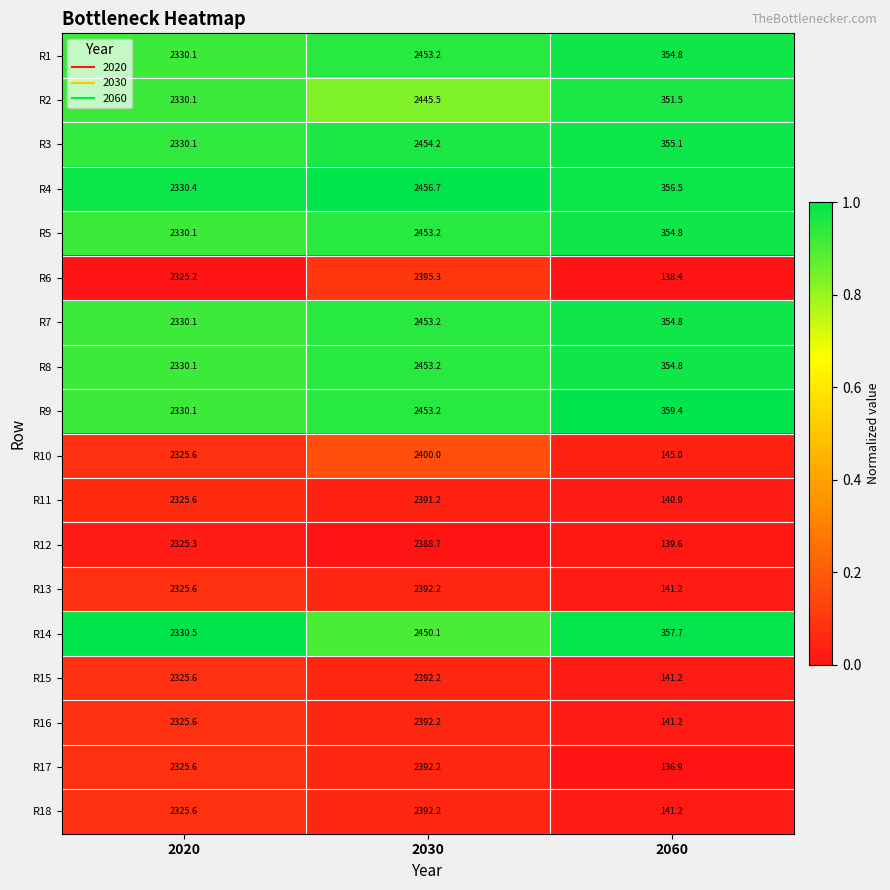

List the labels in order of R8 value, smallest first.

2060, 2020, 2030